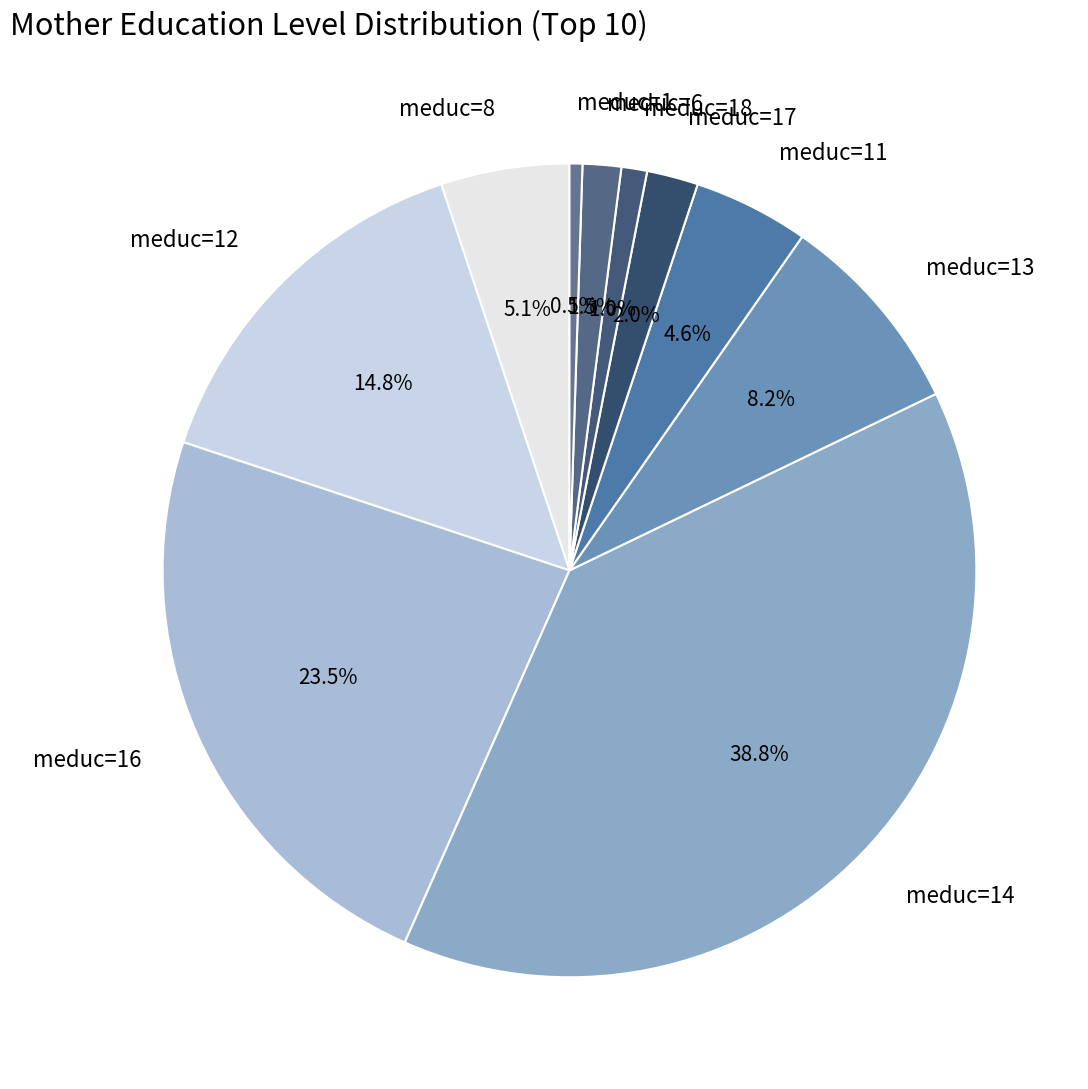

Which category has the smallest portion of the pie?

meduc=1